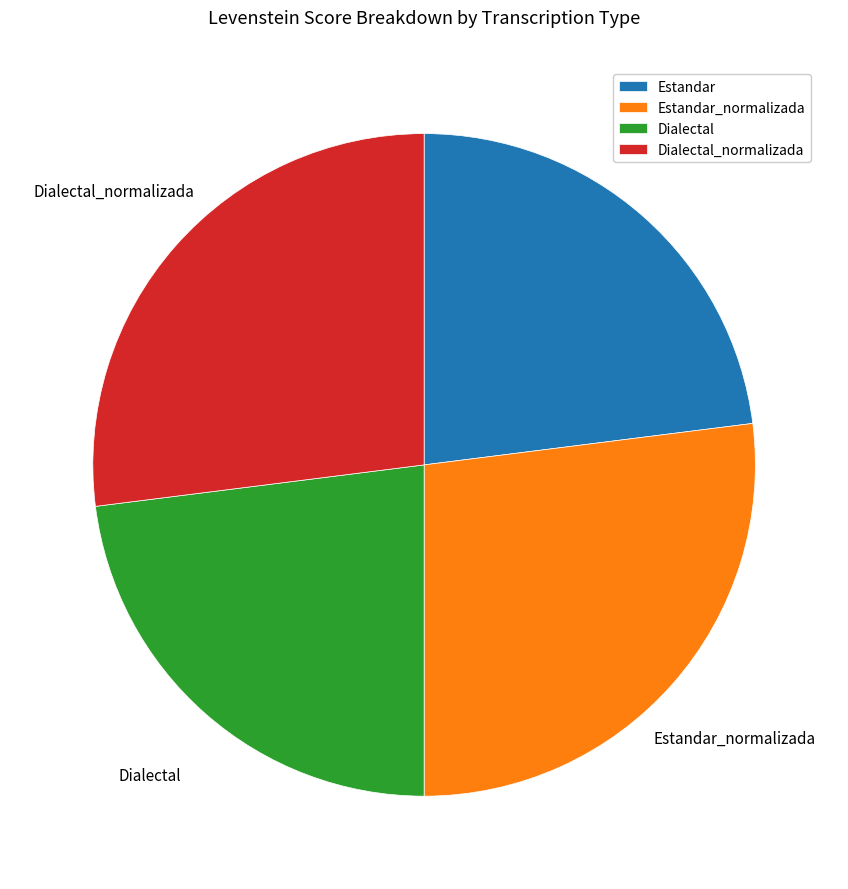

True or false: Dialectal_normalizada accounts for 15% of the total.

False